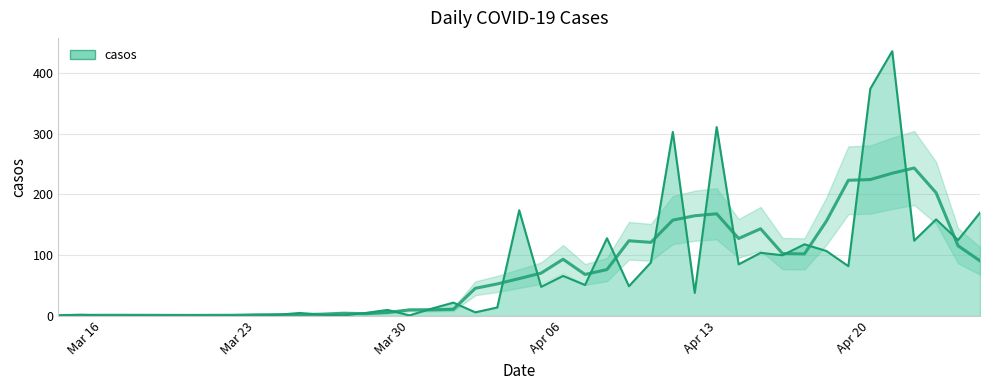

What is the difference between the maximum and minimum values?

435